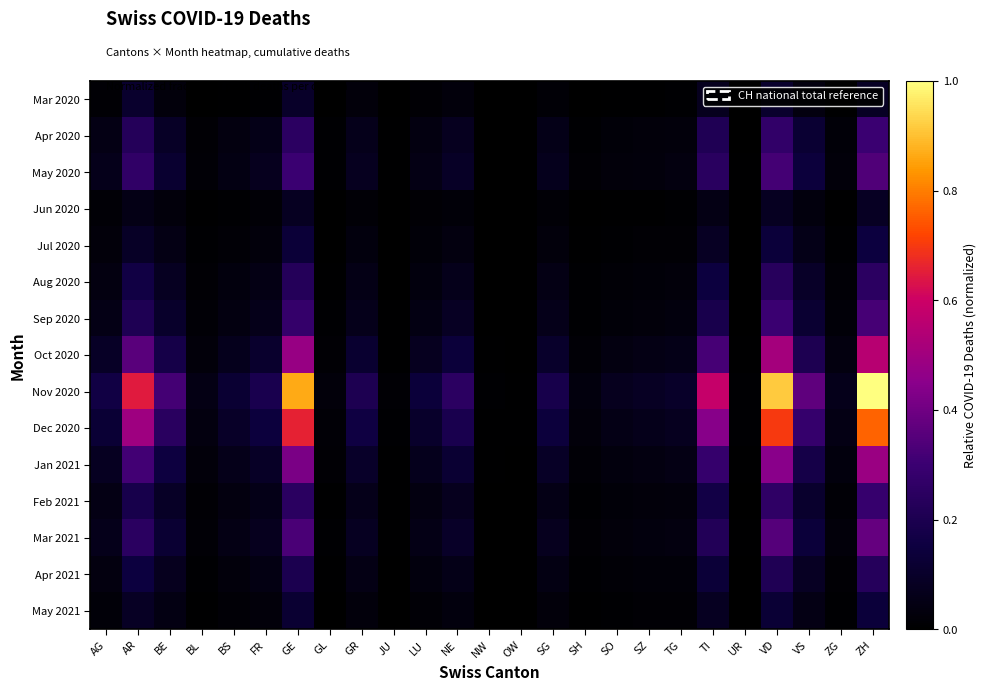

How many series are shown in this chart?

15